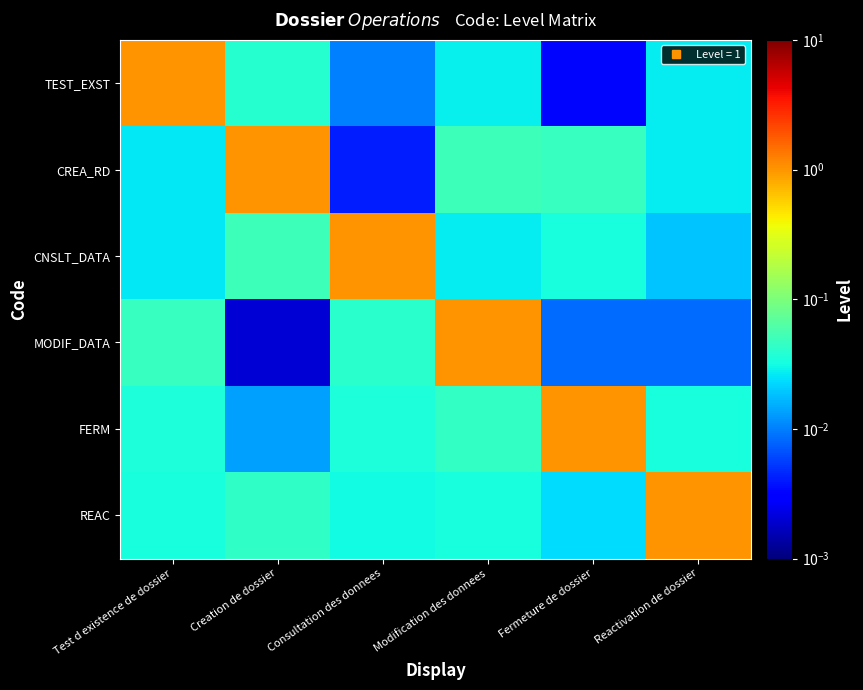

What is the spread (max minus min) of values at Modification des donnees?

1.0